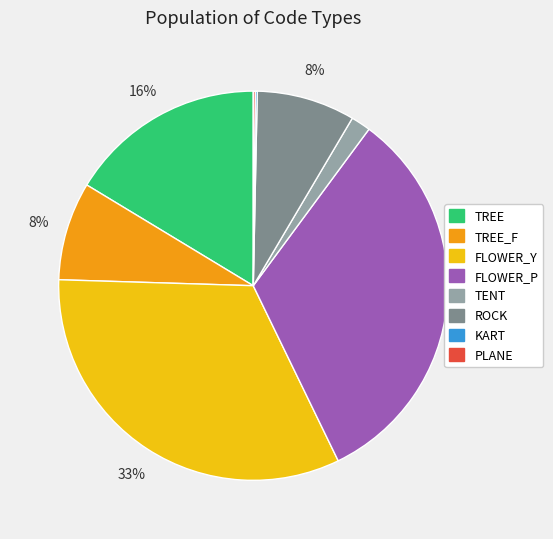

The TREE slice represents 16% of the pie. True or false?

True